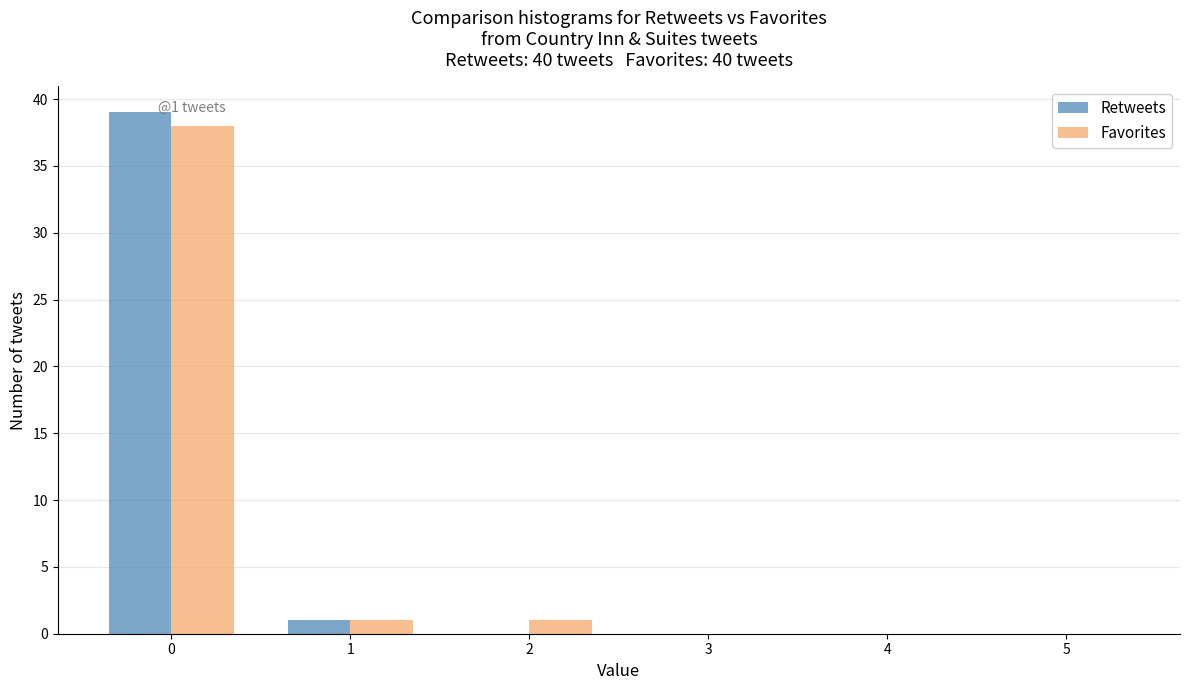

True or false: Retweets has a value of 0 at 3.

True